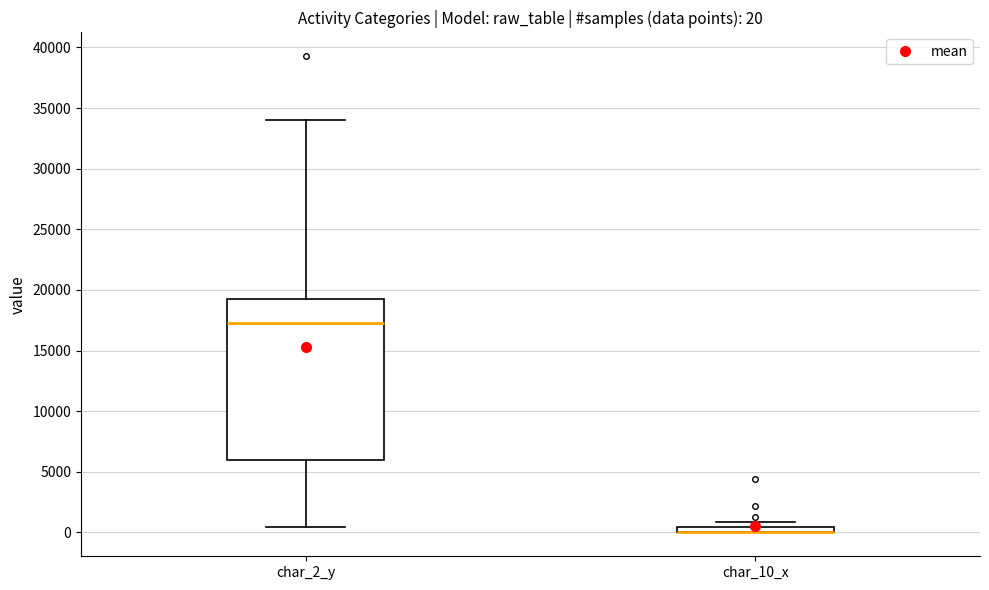

Comparing the boxes themselves (not the whiskers), which one is the tallest?

char_2_y